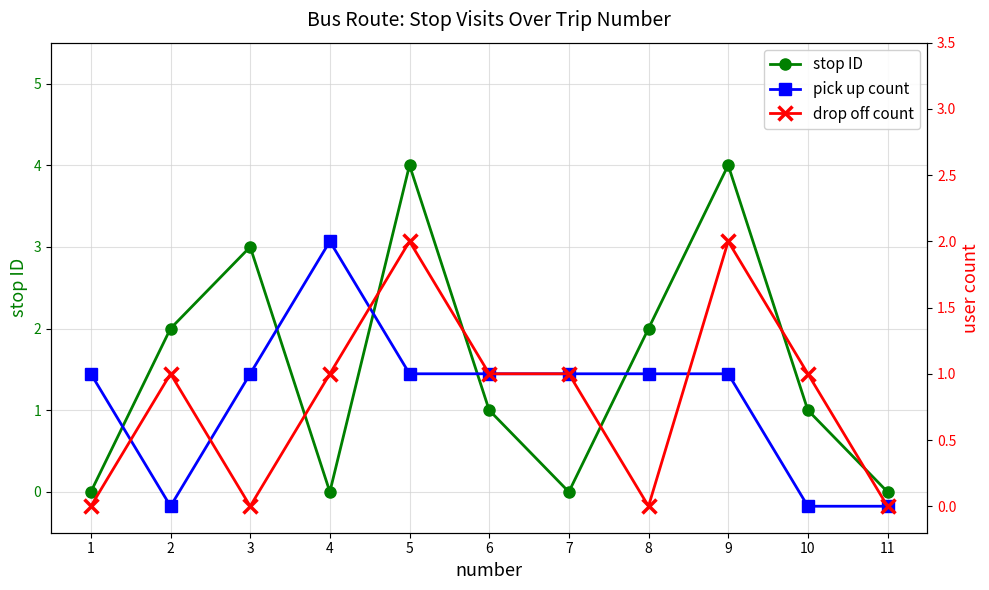

Which series has the largest total across all categories?

stop ID